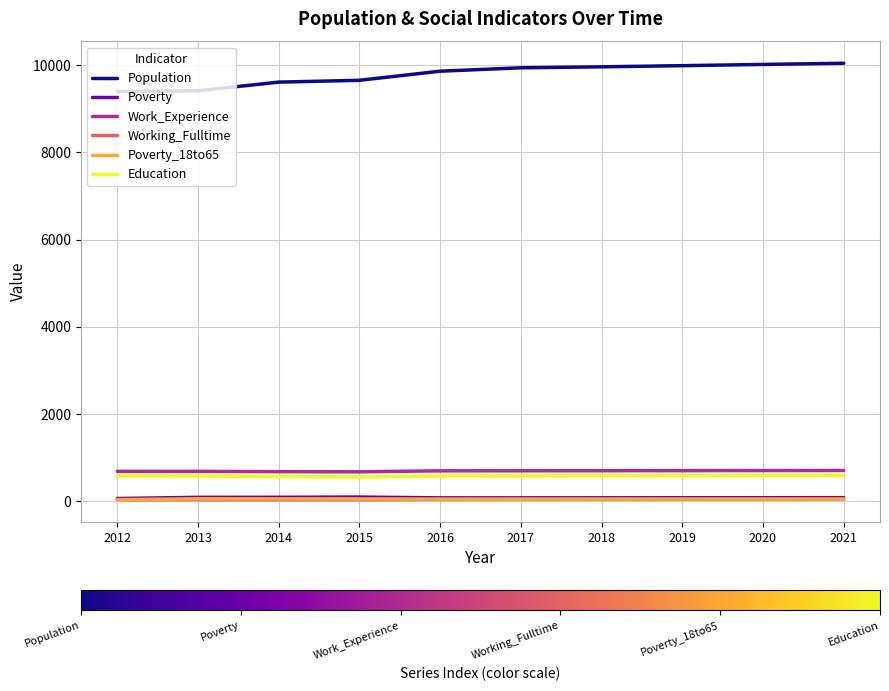

What is the minimum value for Work_Experience?

668